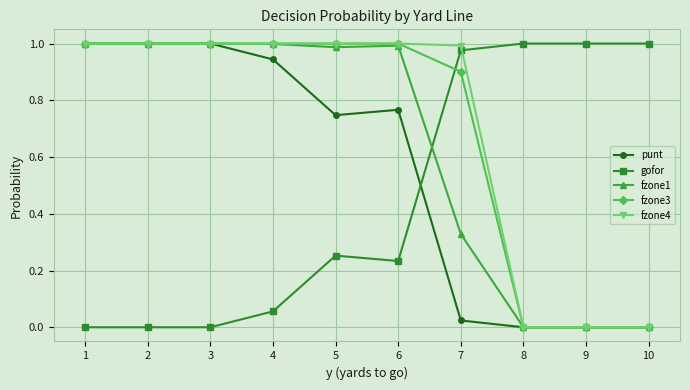

What is the average value of the punt series?

0.5